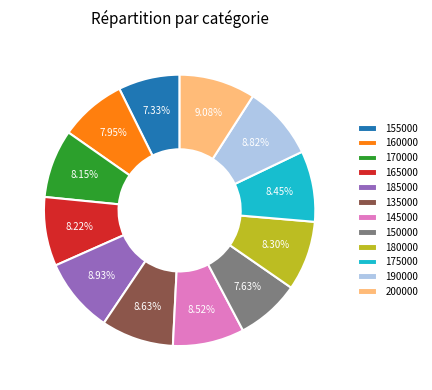

Do 165000 and 190000 together represent more than half of the pie?

No